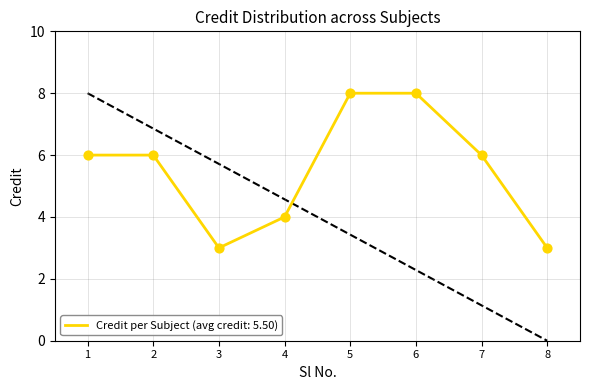

What is the change in value from 2 to 5?

+2